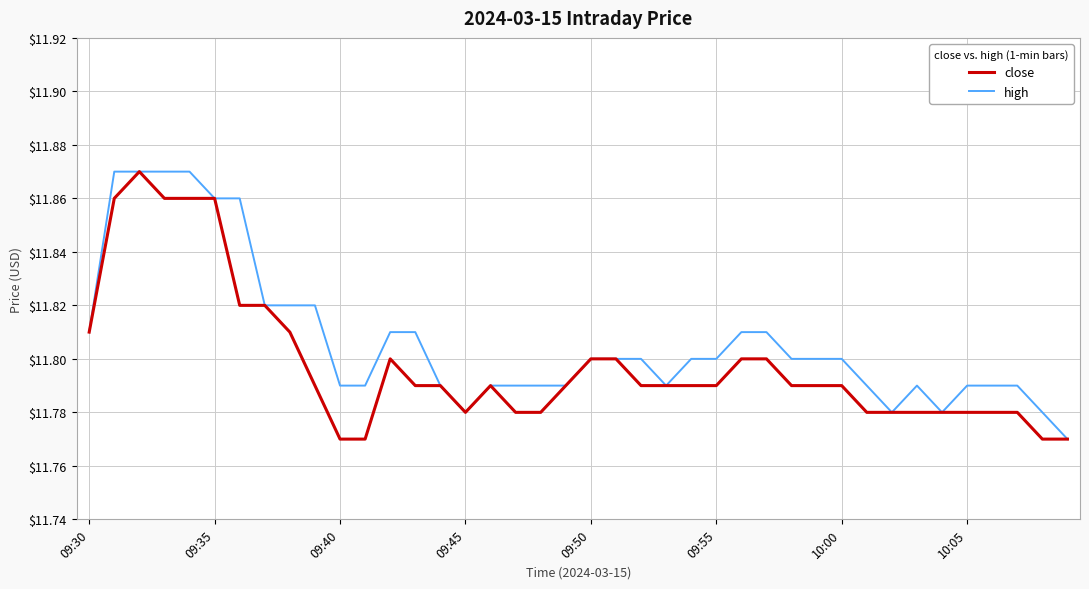

List the series in order of their overall mean, lowest first.

close, high